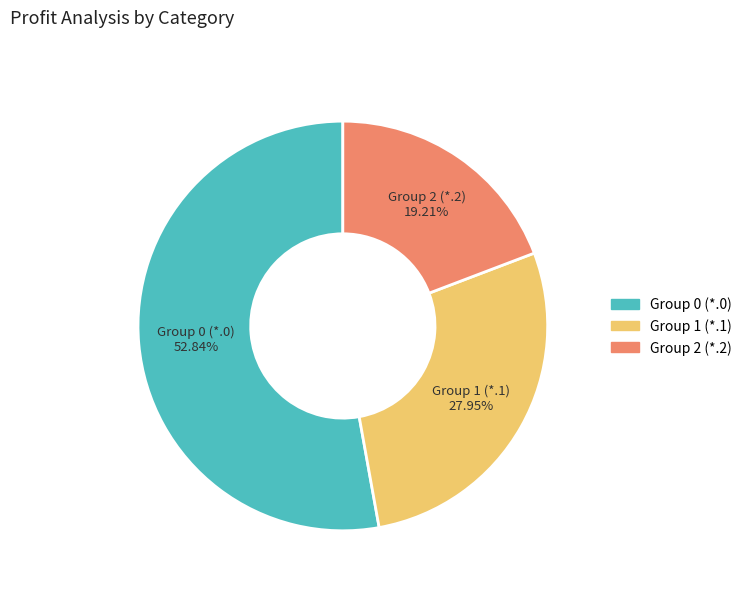

To the nearest percent, what is the difference between the largest and smallest slice percentages?

34%